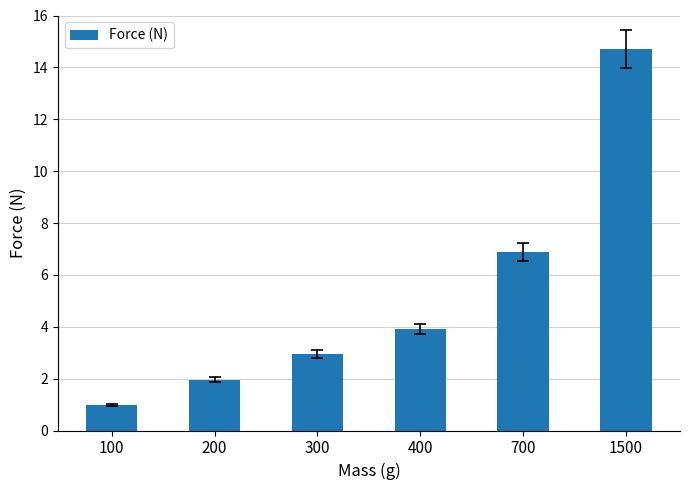

What is the change in value from 200 to 700?

+4.9